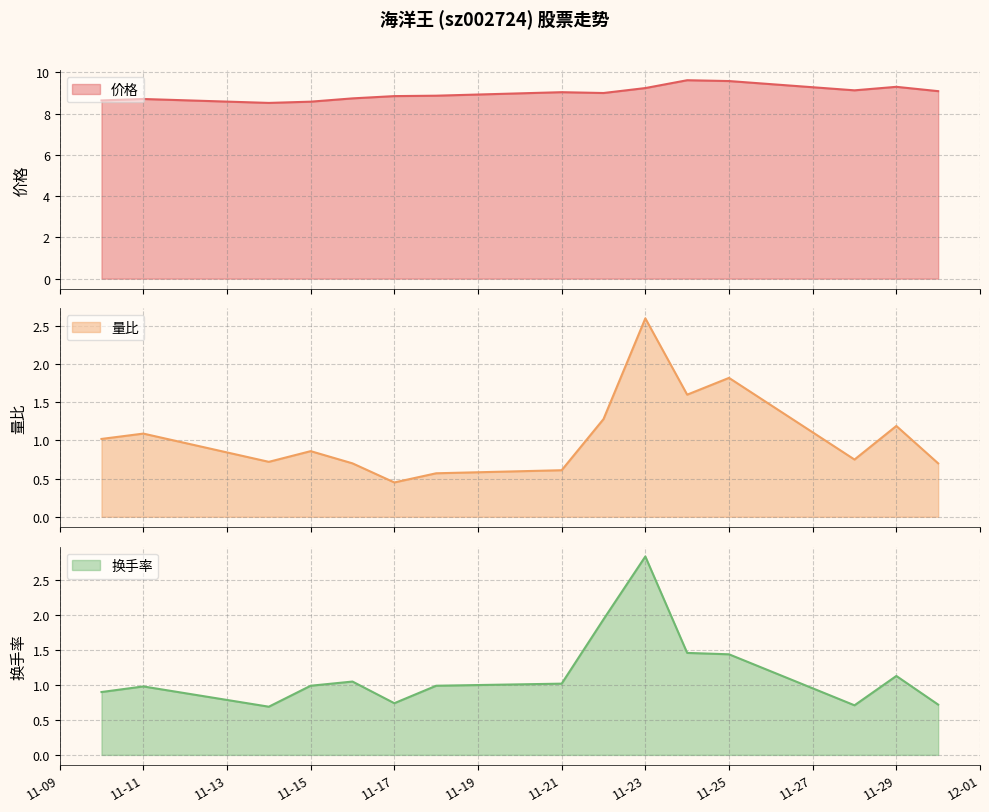

How many times do 量比 and 换手率 cross each other?

3